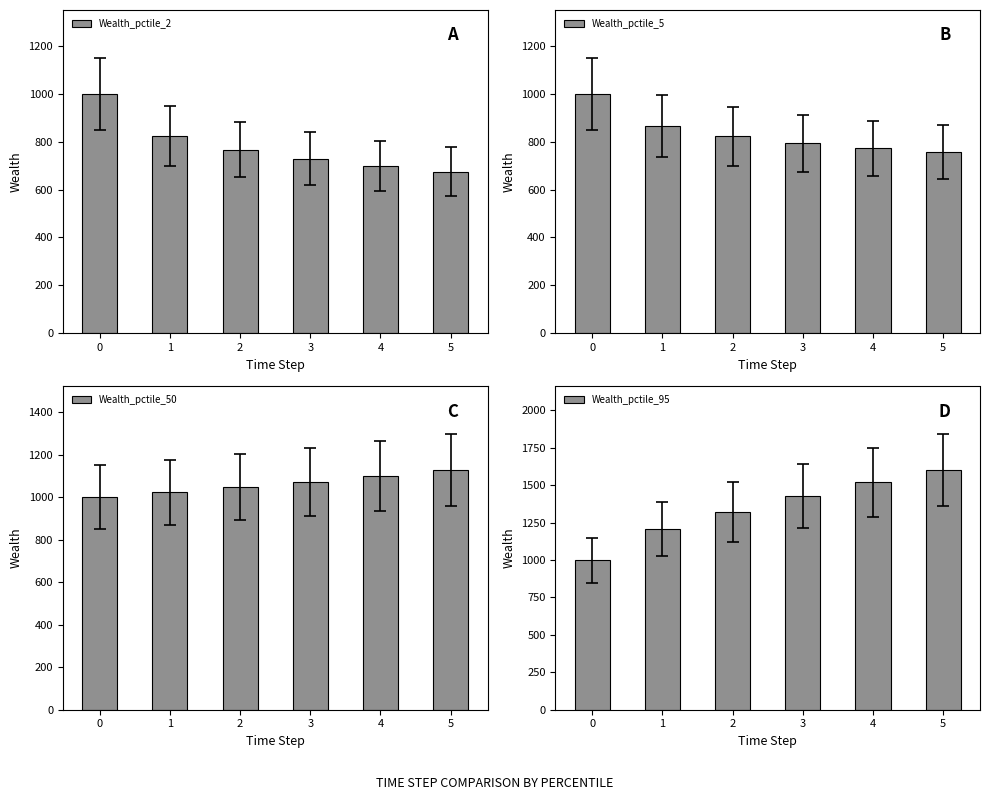

Is the value of Wealth_pctile_95 at 4 greater than the value of Wealth_pctile_5 at 2?

Yes